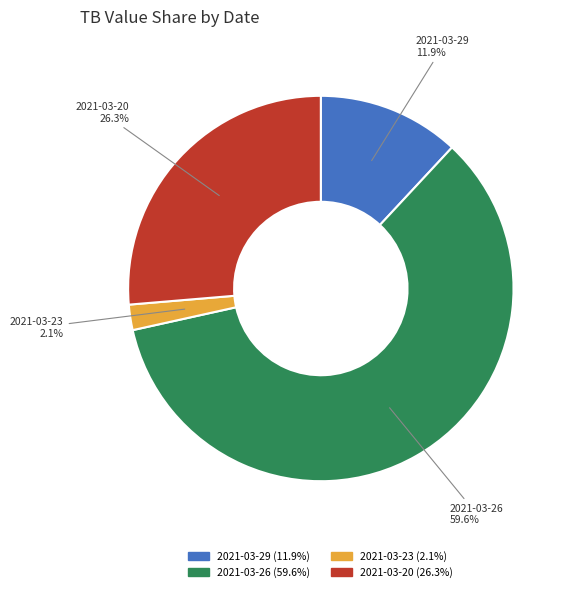

Does 2021-03-23 represent more than half of the total?

No